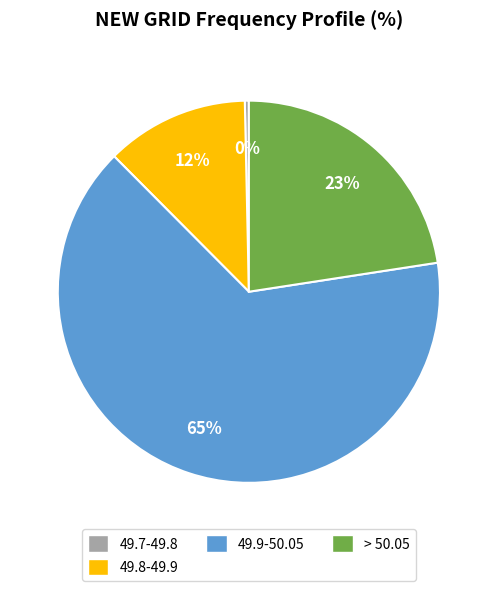

To the nearest percent, what percentage of the pie is 49.9-50.05?

65%